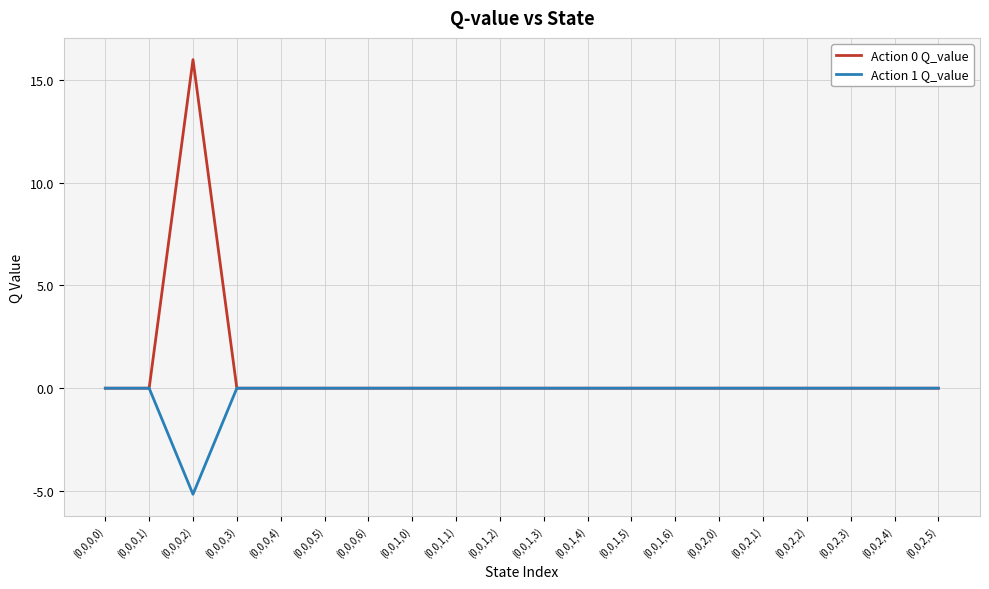

At which label does Action 0 Q_value reach its peak?

(0,0,0,2)